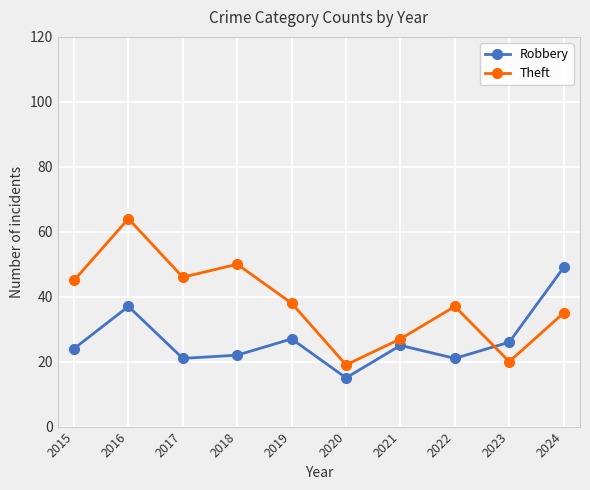

True or false: Robbery has more than 2 interior local peaks.

True